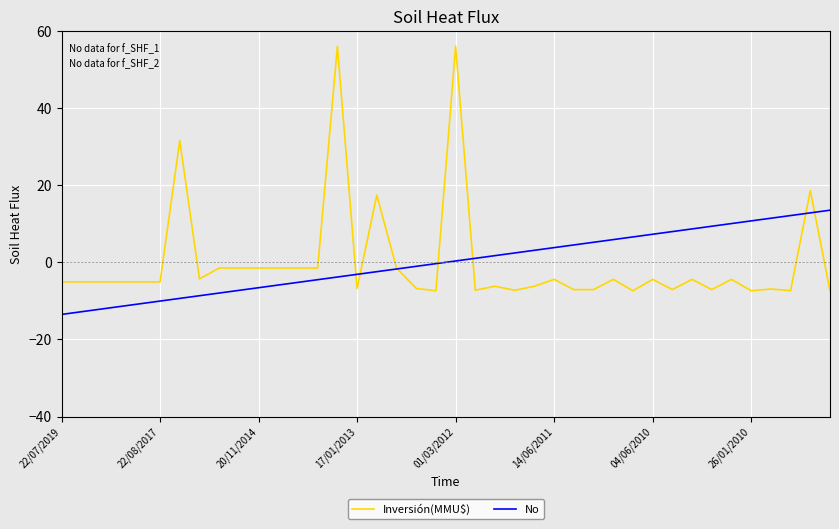

How many values in Inversión(MMU$) are below zero?

35